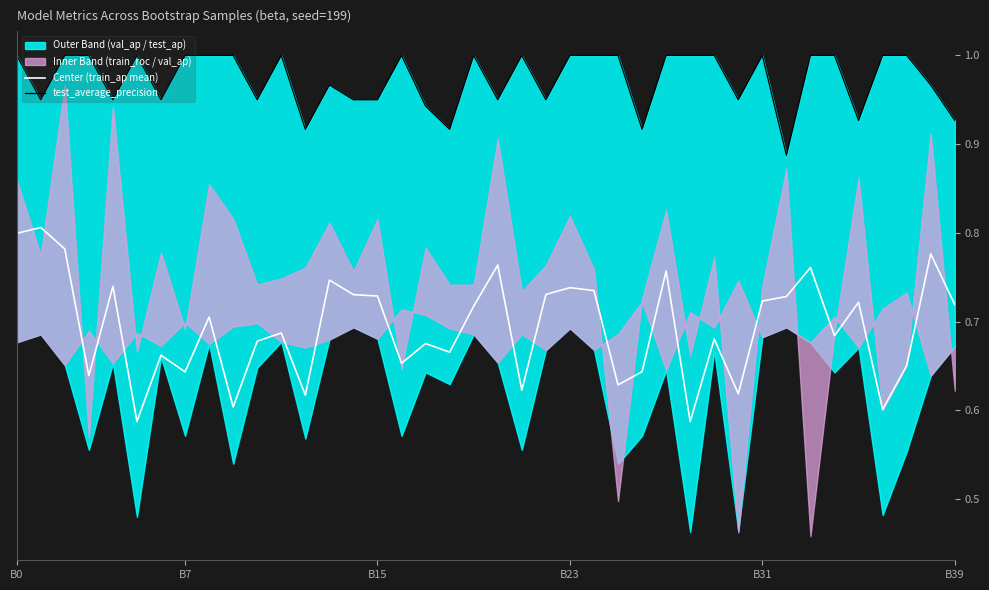

How many lines are shown in the chart?

2